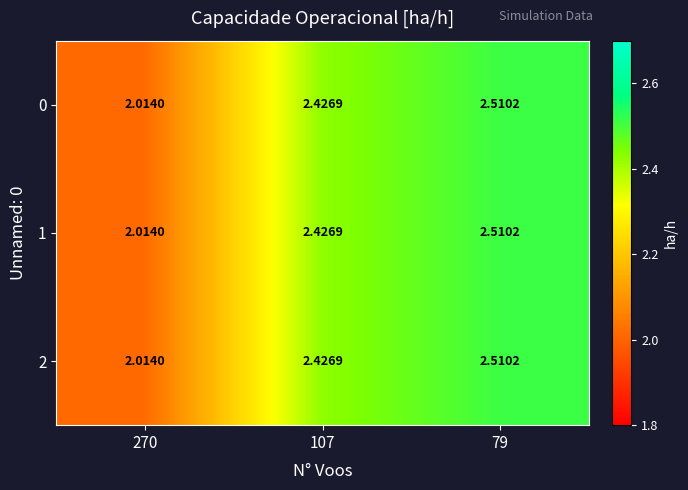

Is the value of 1 at 270 greater than the value of 0 at 79?

No